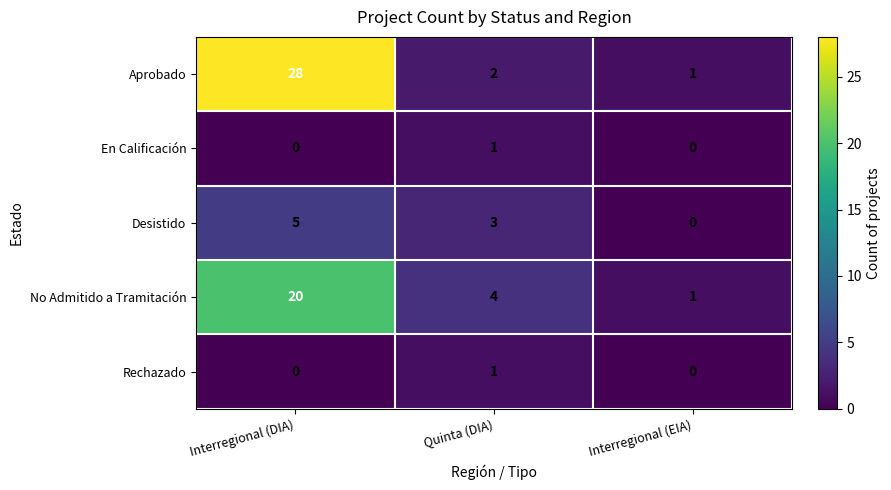

Is it true that En Calificación equals -1 at Interregional (EIA)?

False